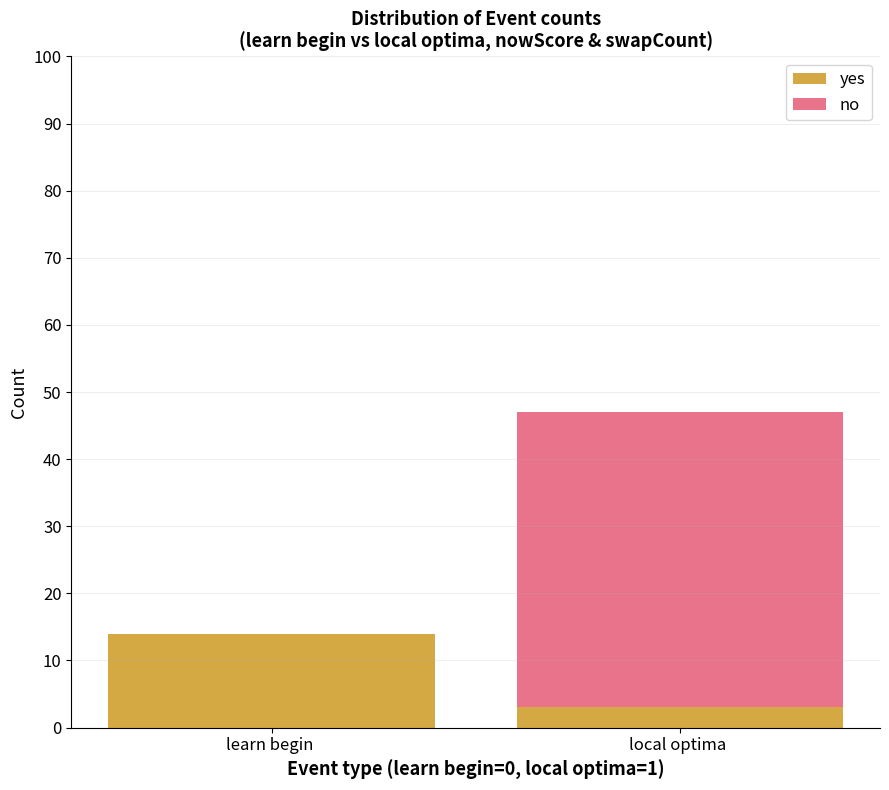

The yes series shows 4 at learn begin . True or false?

False